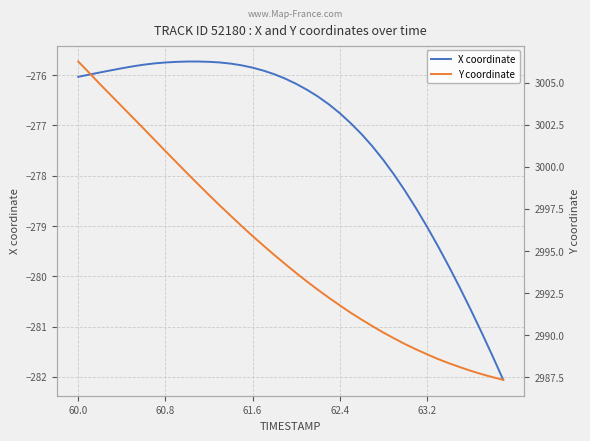

What is the sum of all Y coordinate values?

119800.2